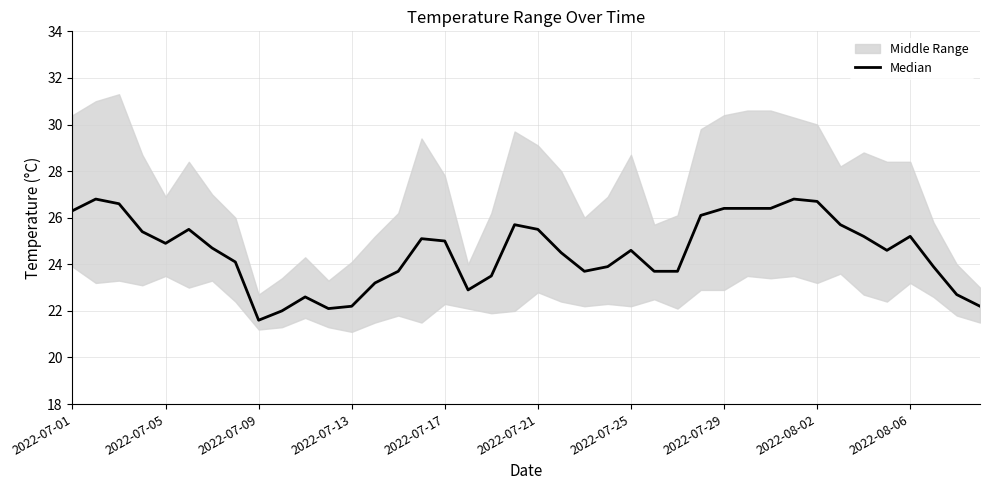

True or false: the data shows 9.9 at 2022-07-05.

False